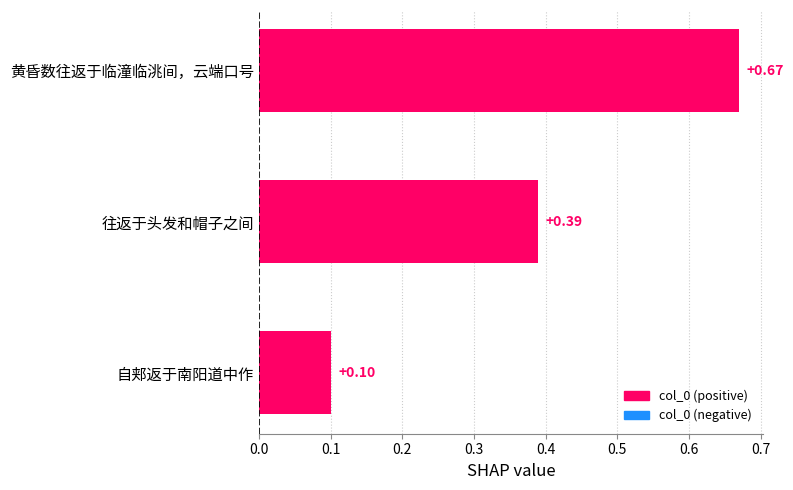

The chart shows a value of 0.9 at 黄昏数往返于临潼临洮间，云端口号. True or false?

False